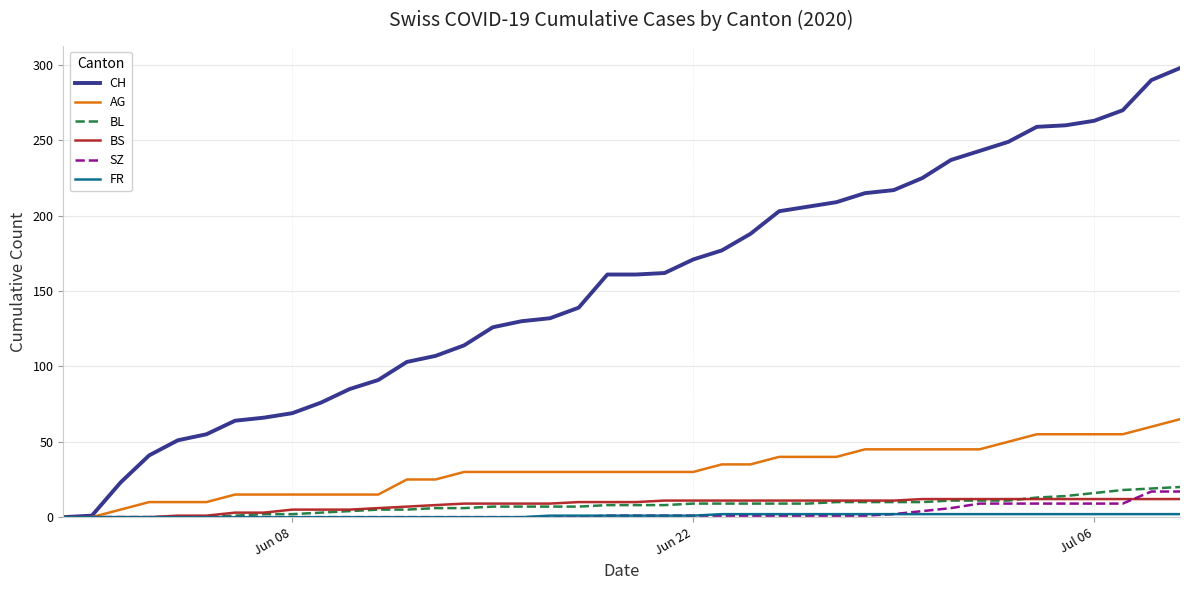

After their last crossing, which series has the higher values: BS or SZ?

SZ